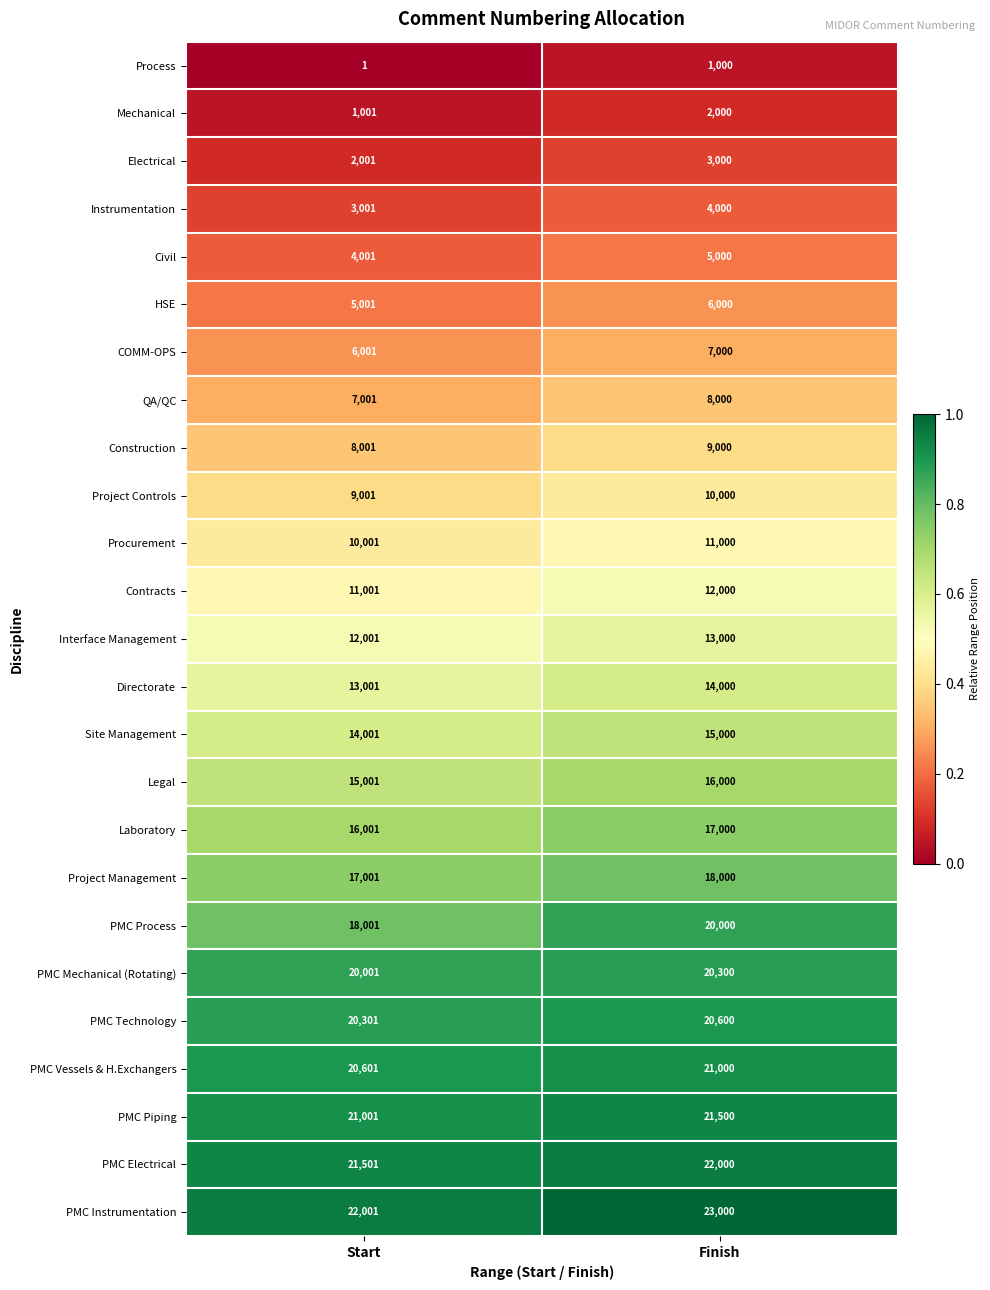

At which label is Mechanical closest to 1500?

Start